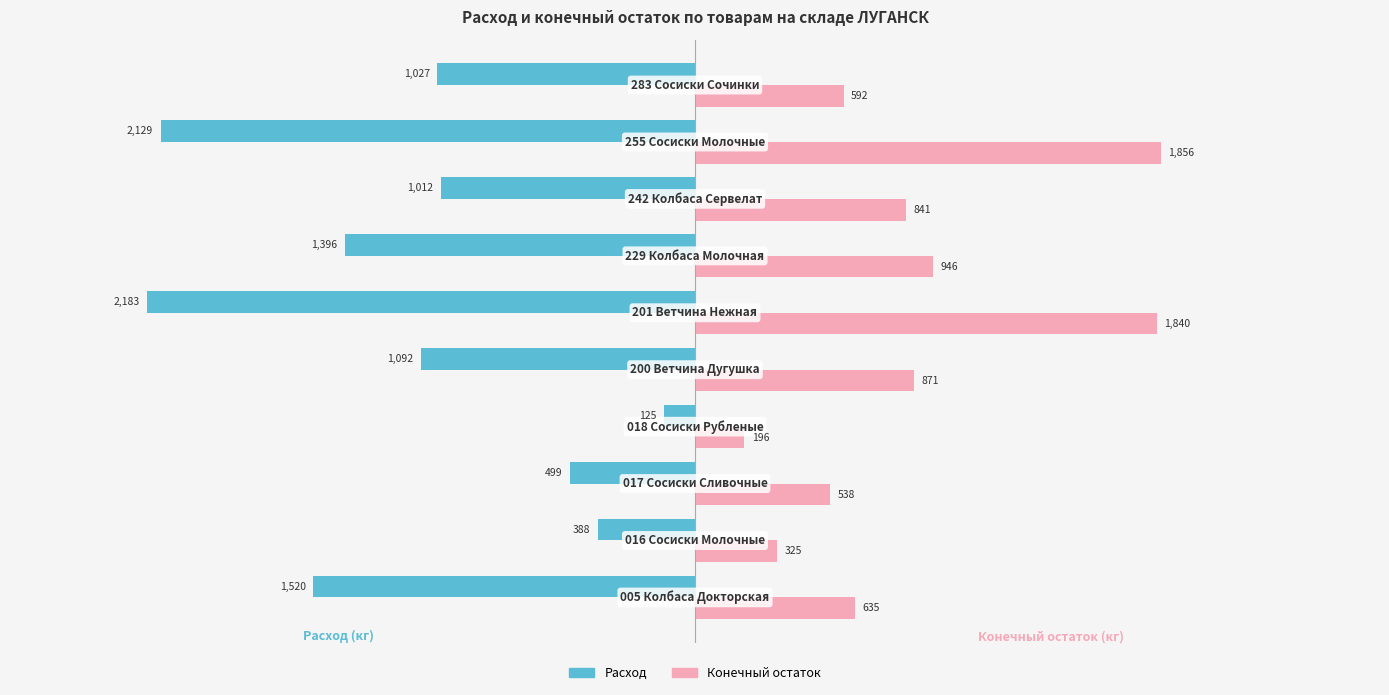

What is the difference between the second highest and minimum values in the Расход series?

1795.1